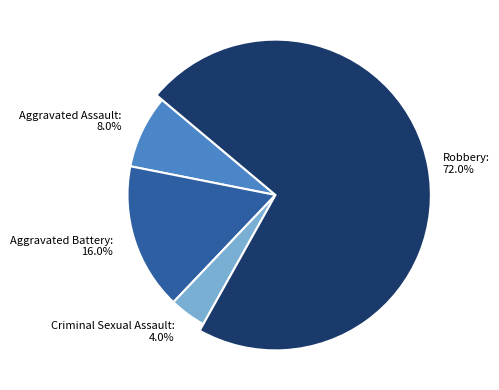

Does Aggravated Assault represent more than half of the total?

No